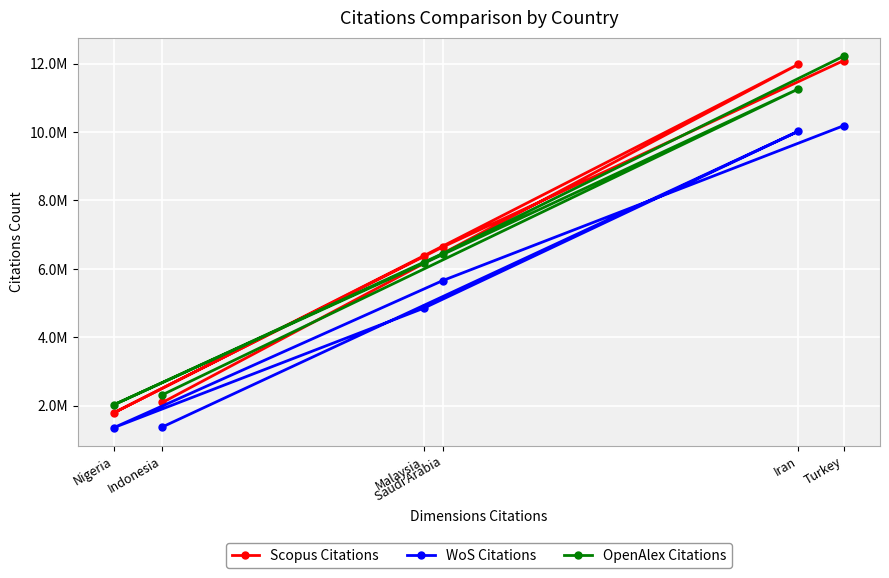

True or false: OpenAlex Citations and WoS Citations intersect in this chart.

False